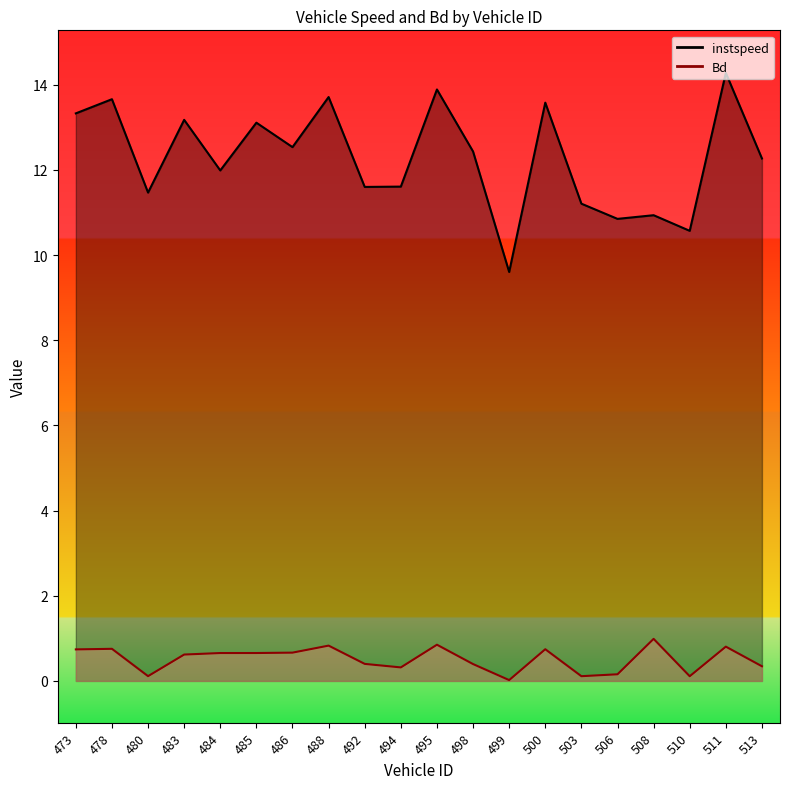

What is the lowest value of the instspeed series?

9.6